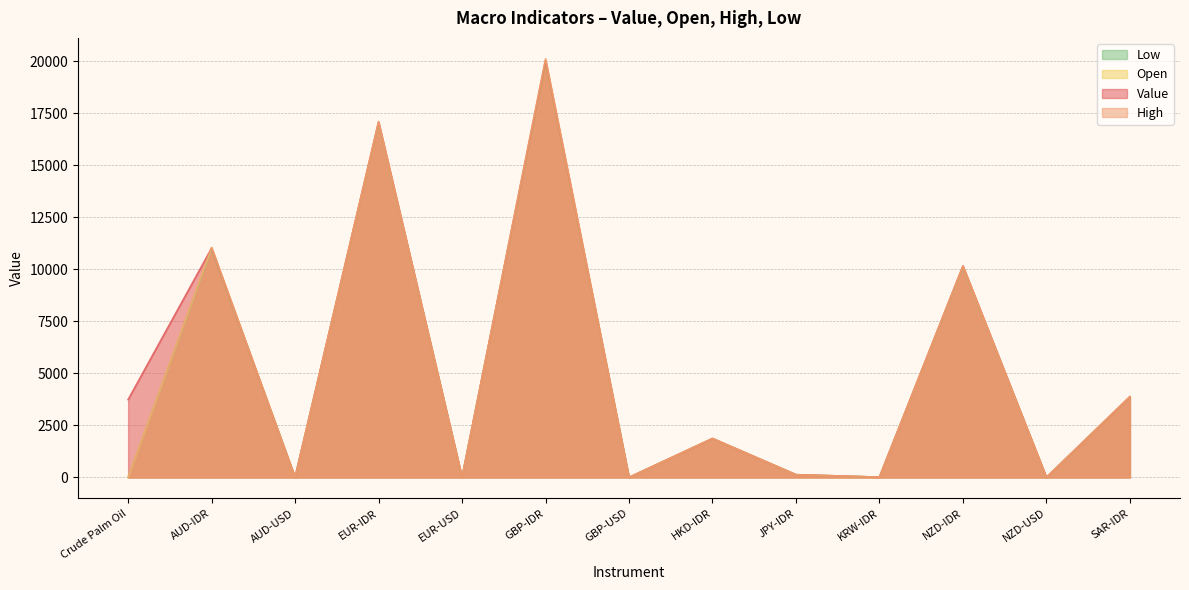

Which series has the largest range (max minus min)?

High